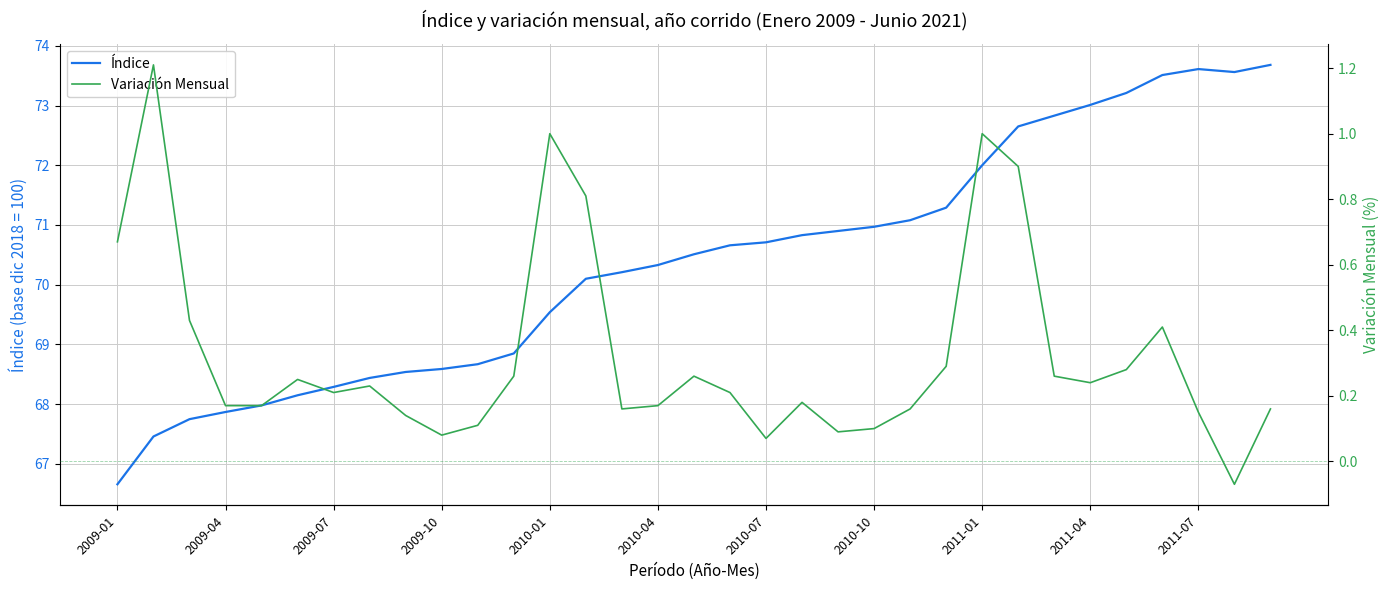

How many data points does each series have?

33